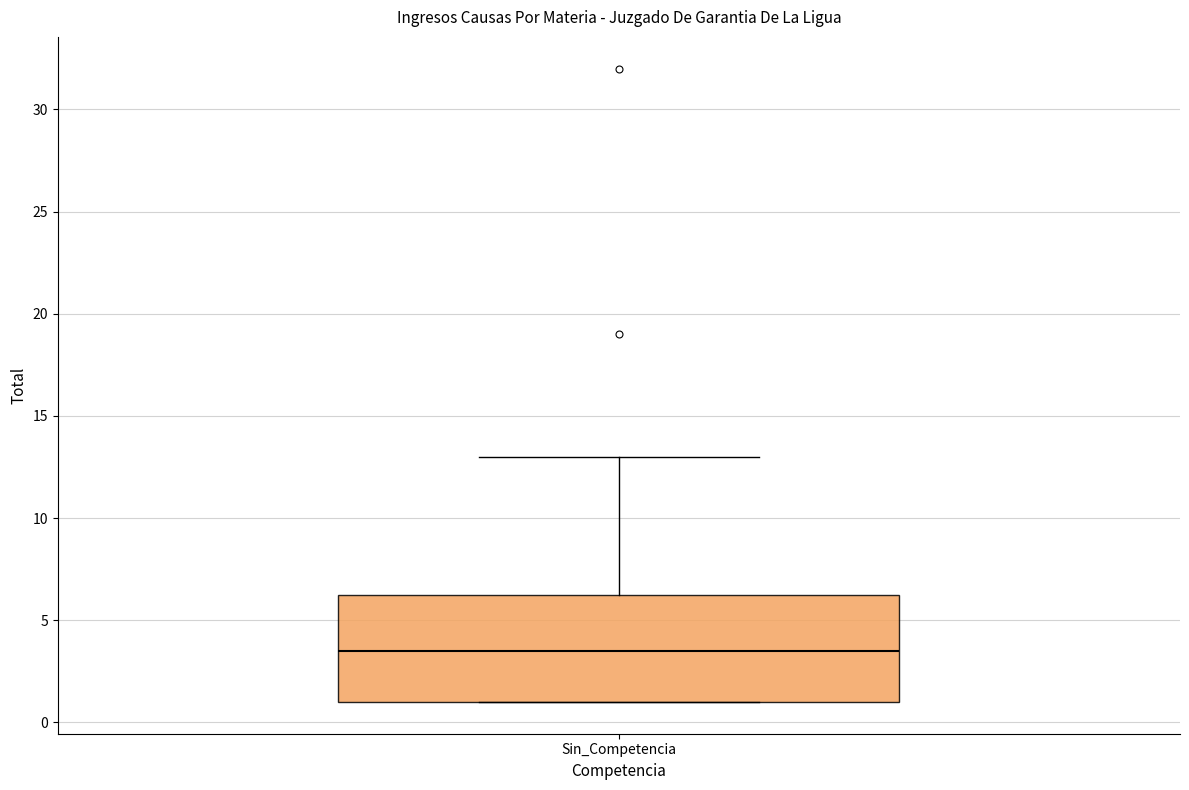

Transcribe this box plot: give where the median line is, the range the box spans, and where the two whiskers end, as read against the y-axis. The values are not printed on the chart, so give them approximately, as read against the axis.

median 3.5, box 1.0 to 6.5, whiskers 1.0 to 13.0